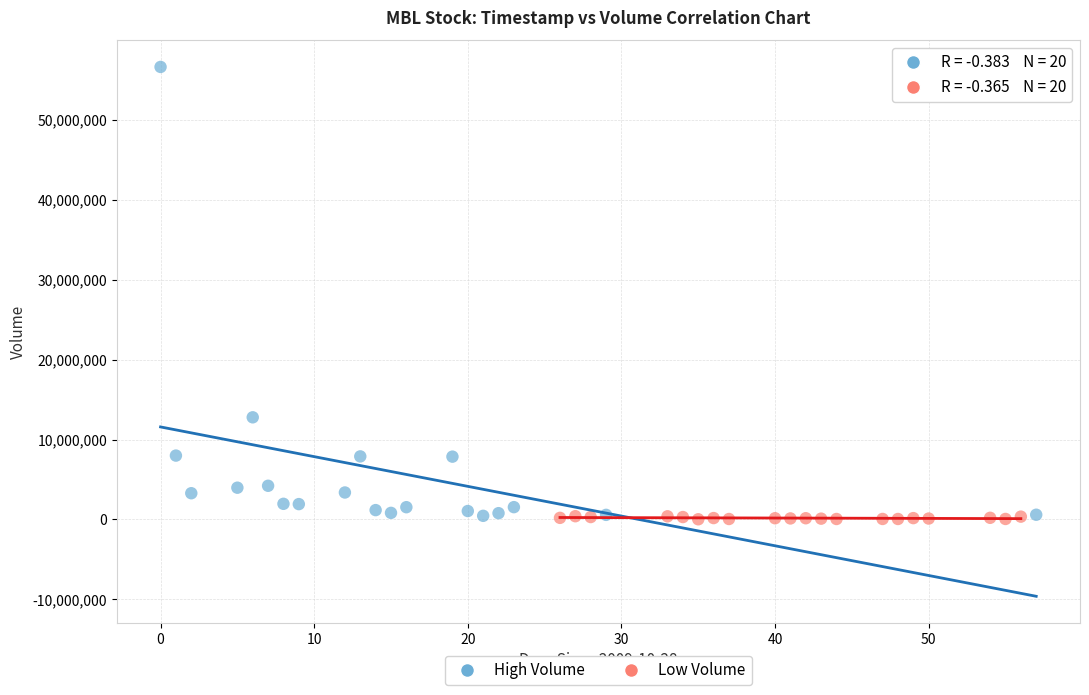

Which series contains the highest Y value?

High Volume